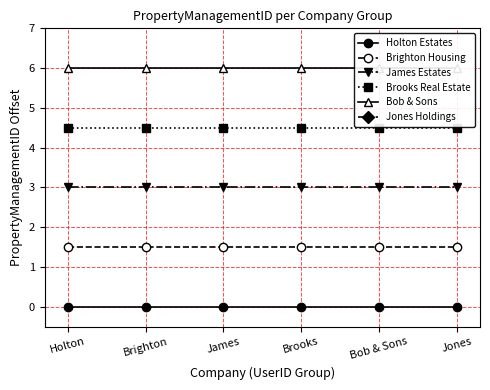

True or false: Brighton Housing and Jones Holdings intersect in this chart.

False